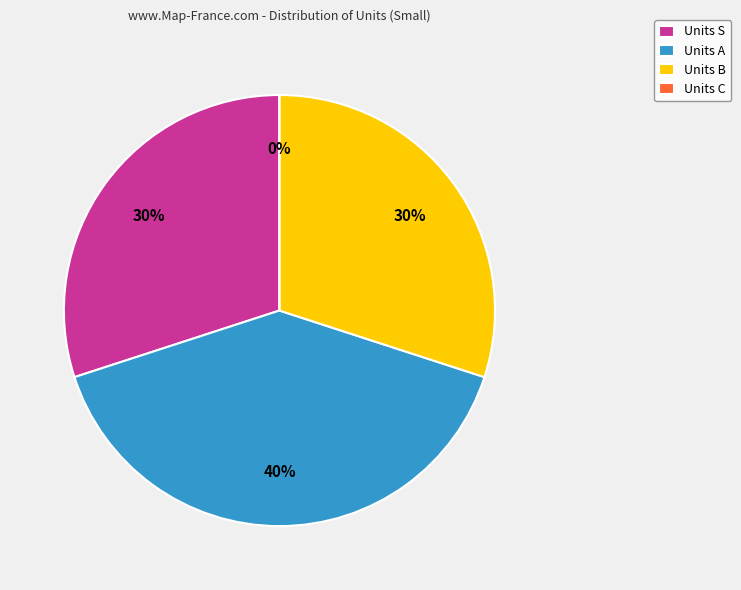

Which category has the smallest portion of the pie?

C